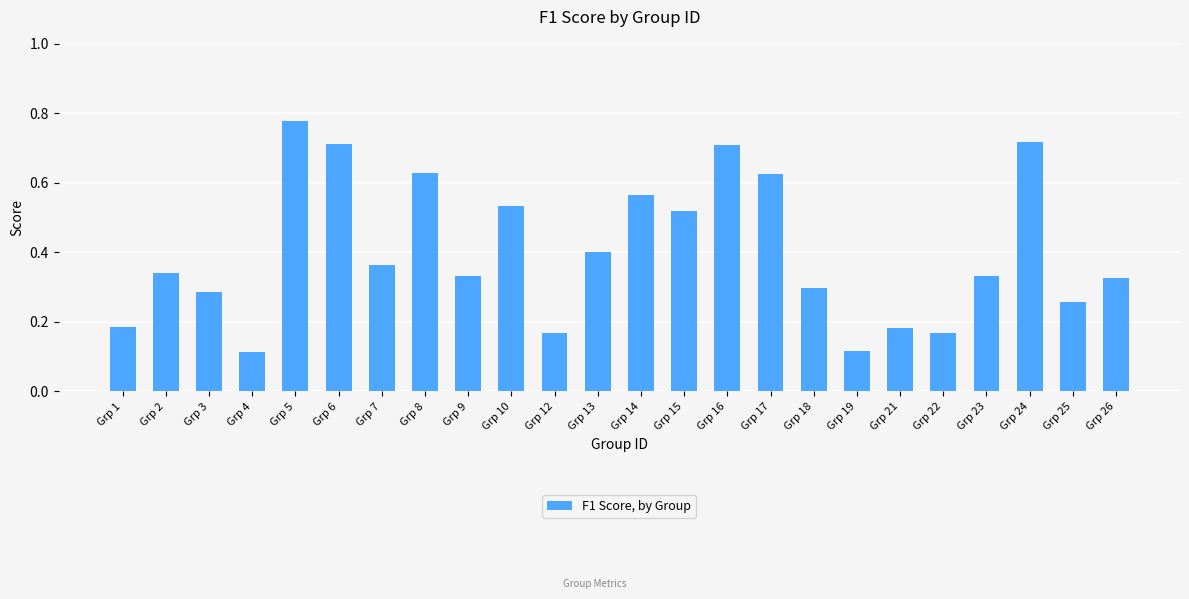

What is the sum of the values at Grp 21 and Grp 6?

0.9